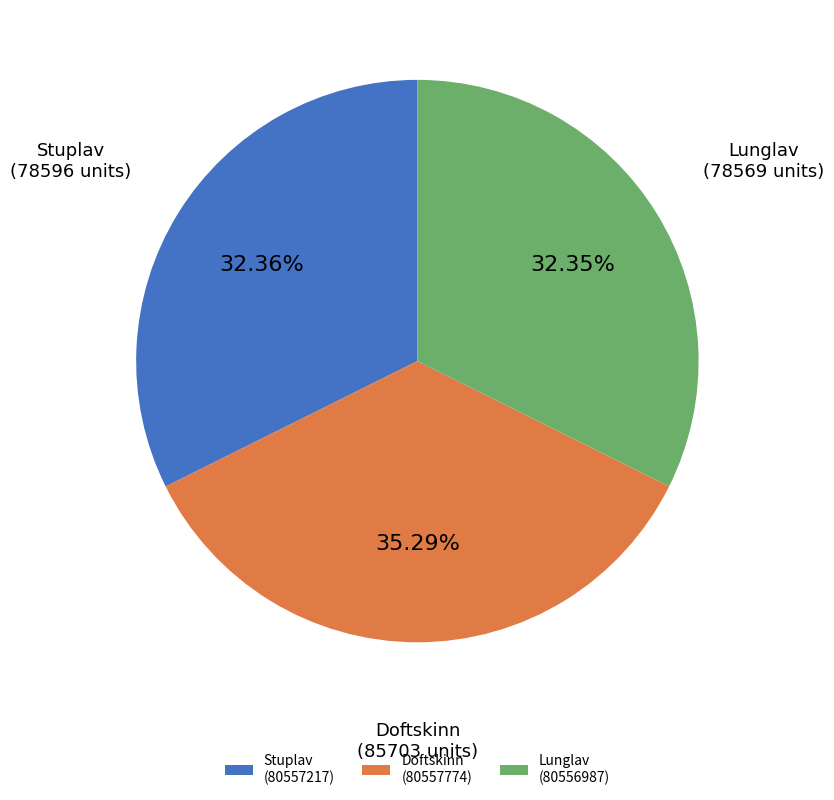

How many segments does this pie chart have?

3